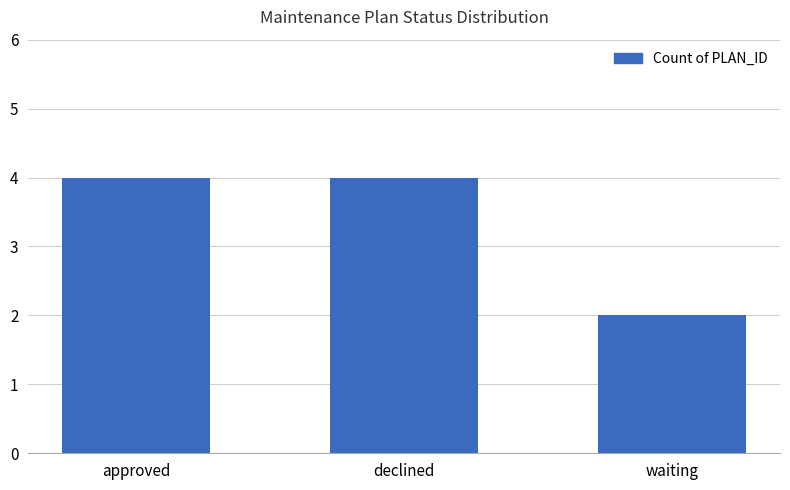

Count the values in the range 2 to 4.

3